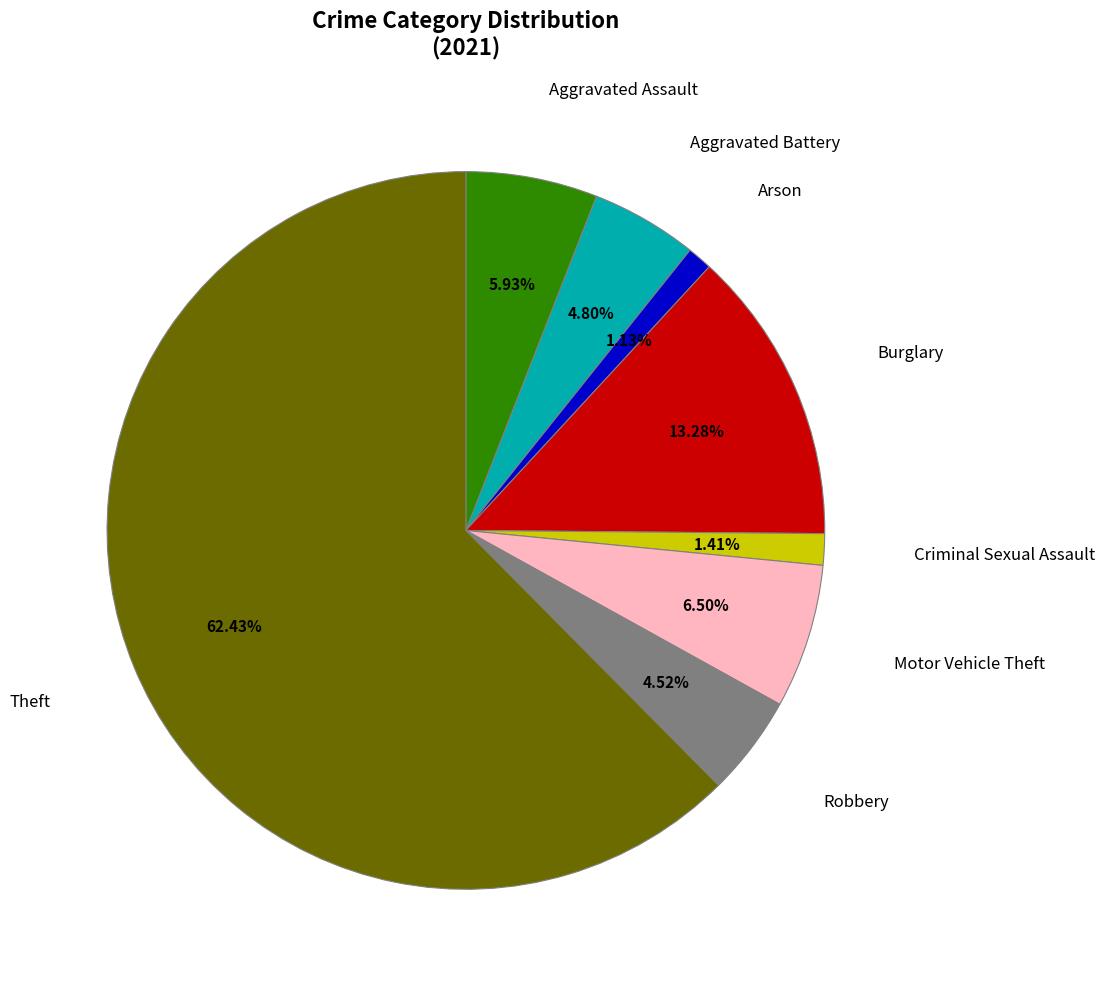

To the nearest percent, what is the average slice percentage?

12%